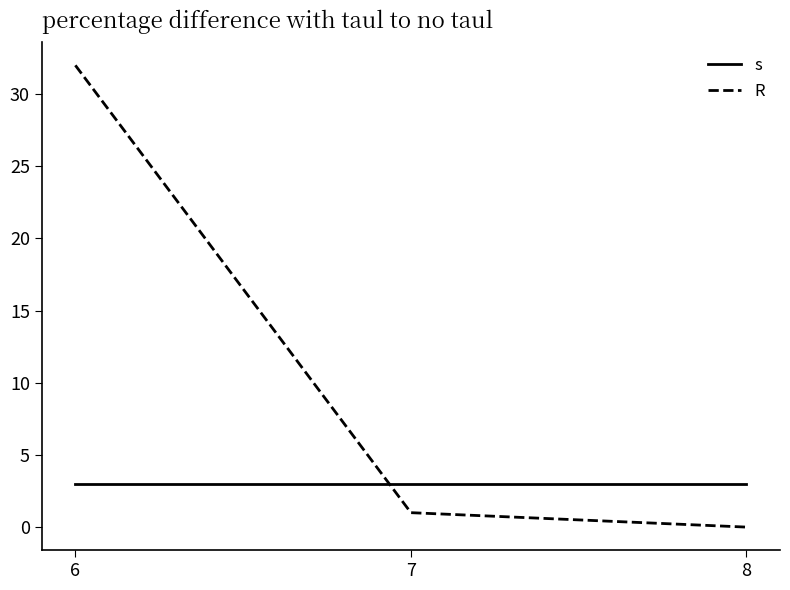

At 7, list the series in order from smallest to largest.

R, s